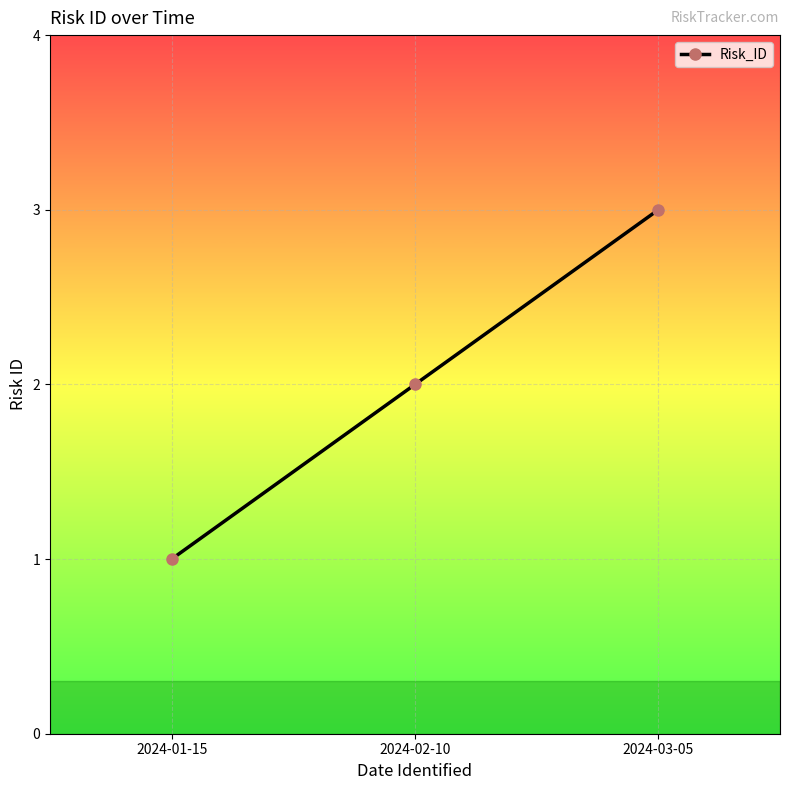

What is the minimum value shown in the chart?

1